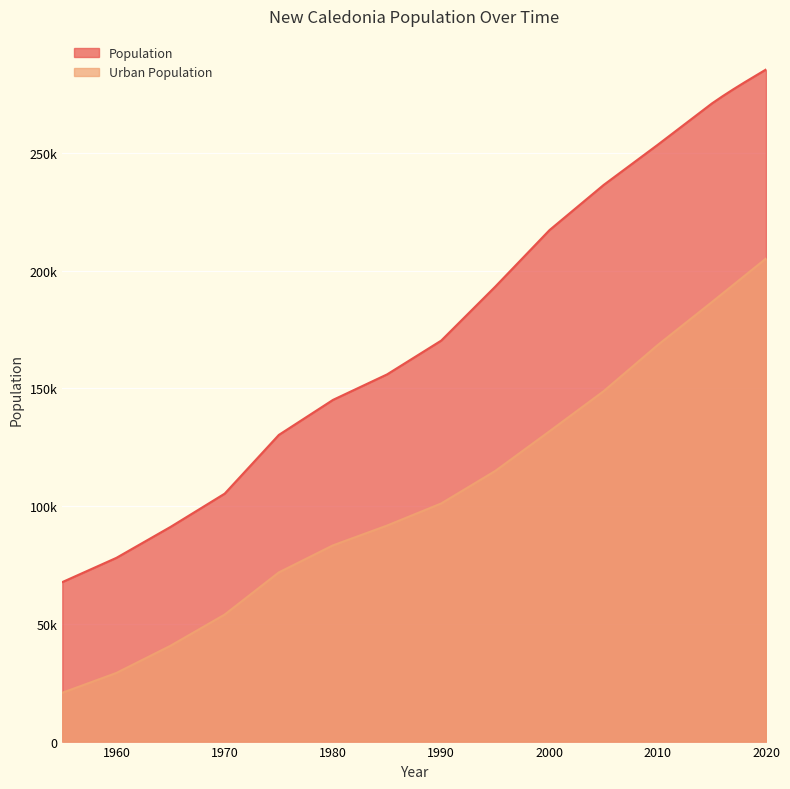

List the series in order of their peak value, lowest first.

Urban Population, Population